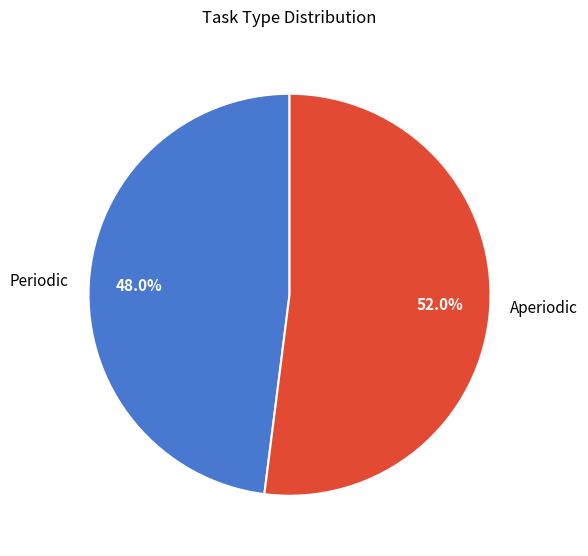

Which has a higher value, Aperiodic or Periodic?

Aperiodic